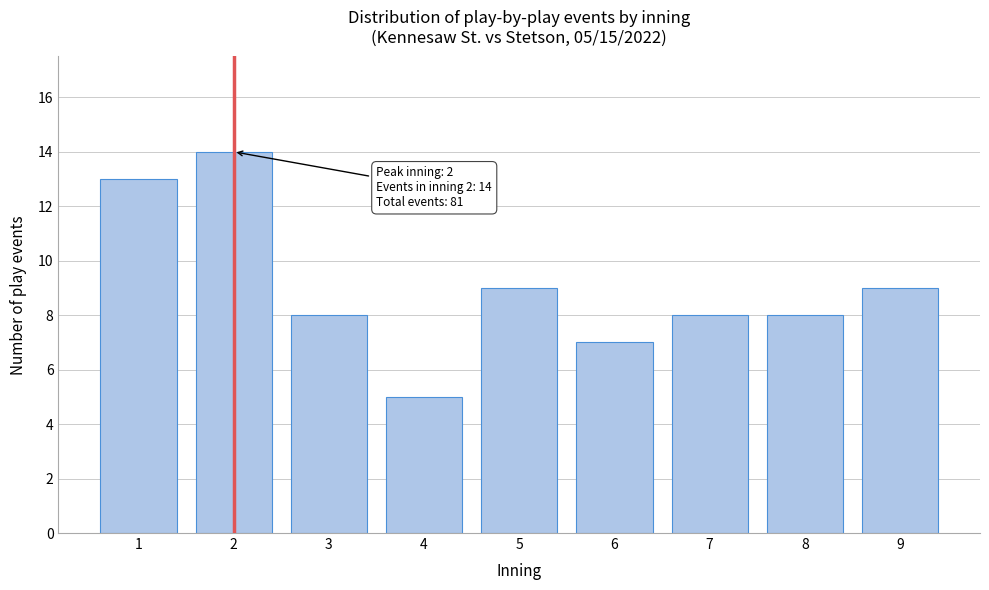

Reading left to right, transcribe all the data shown in this chart.

1=13	2=14	3=8	4=5	5=9	6=7	7=8	8=8	9=9